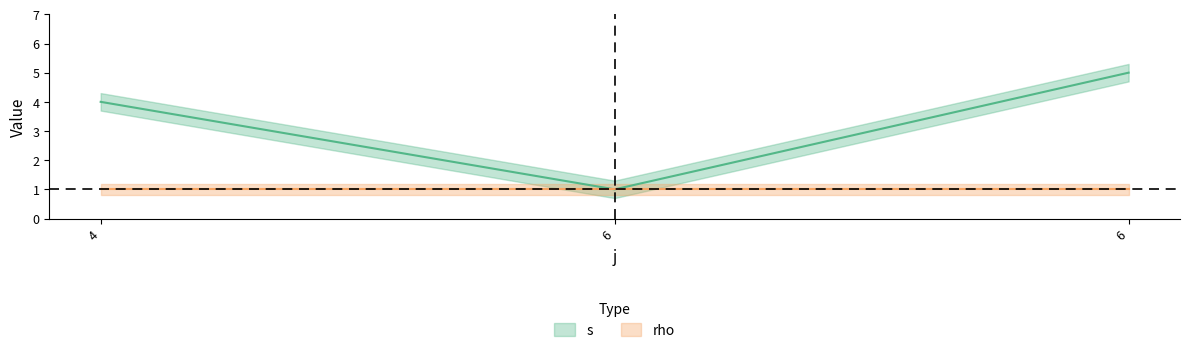

List the labels in order of value, largest first.

6, 4, 6